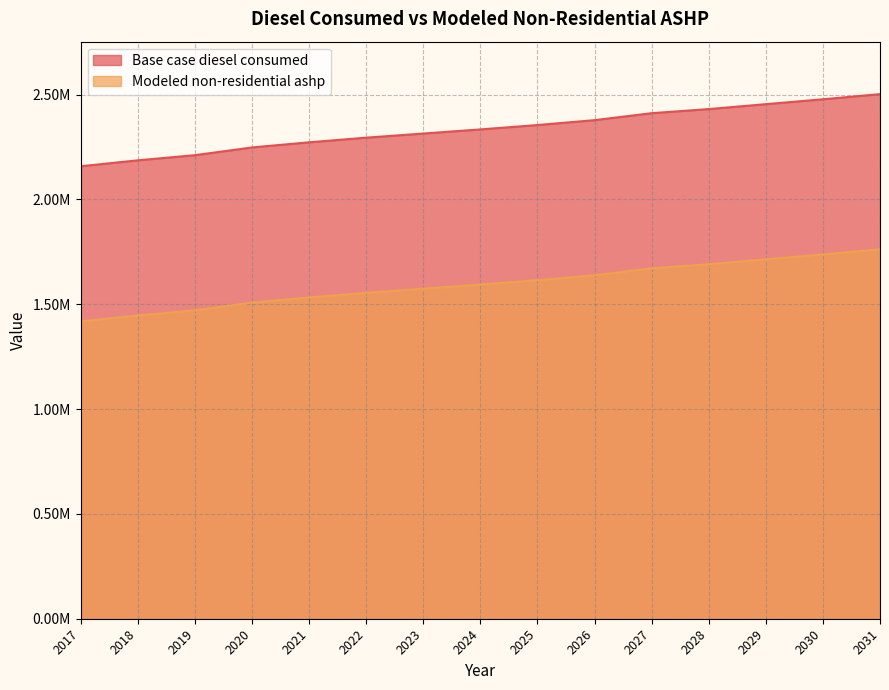

True or false: Base case diesel consumed and Modeled non-residential ashp cross at least once.

False